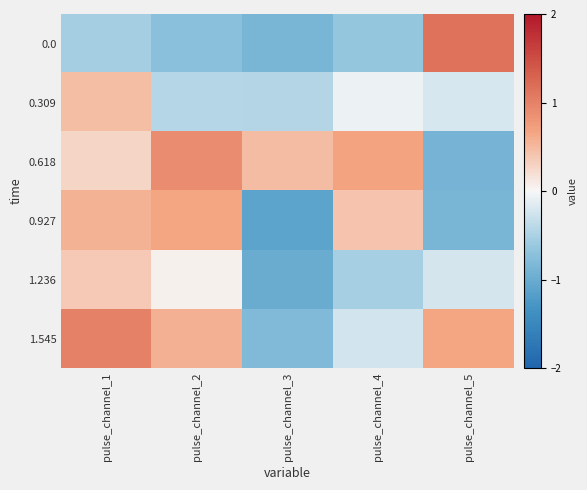

At which category does the chart reach its minimum across all series?

pulse_channel_3